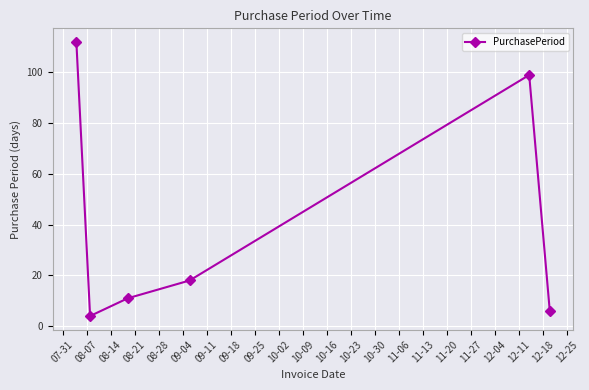

What is the maximum value shown in the chart?

112